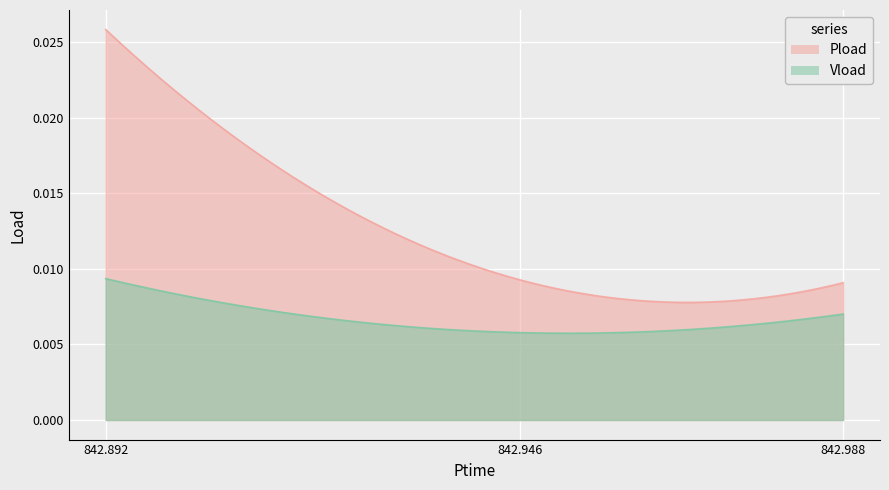

At which label does Pload reach its minimum?

842.988